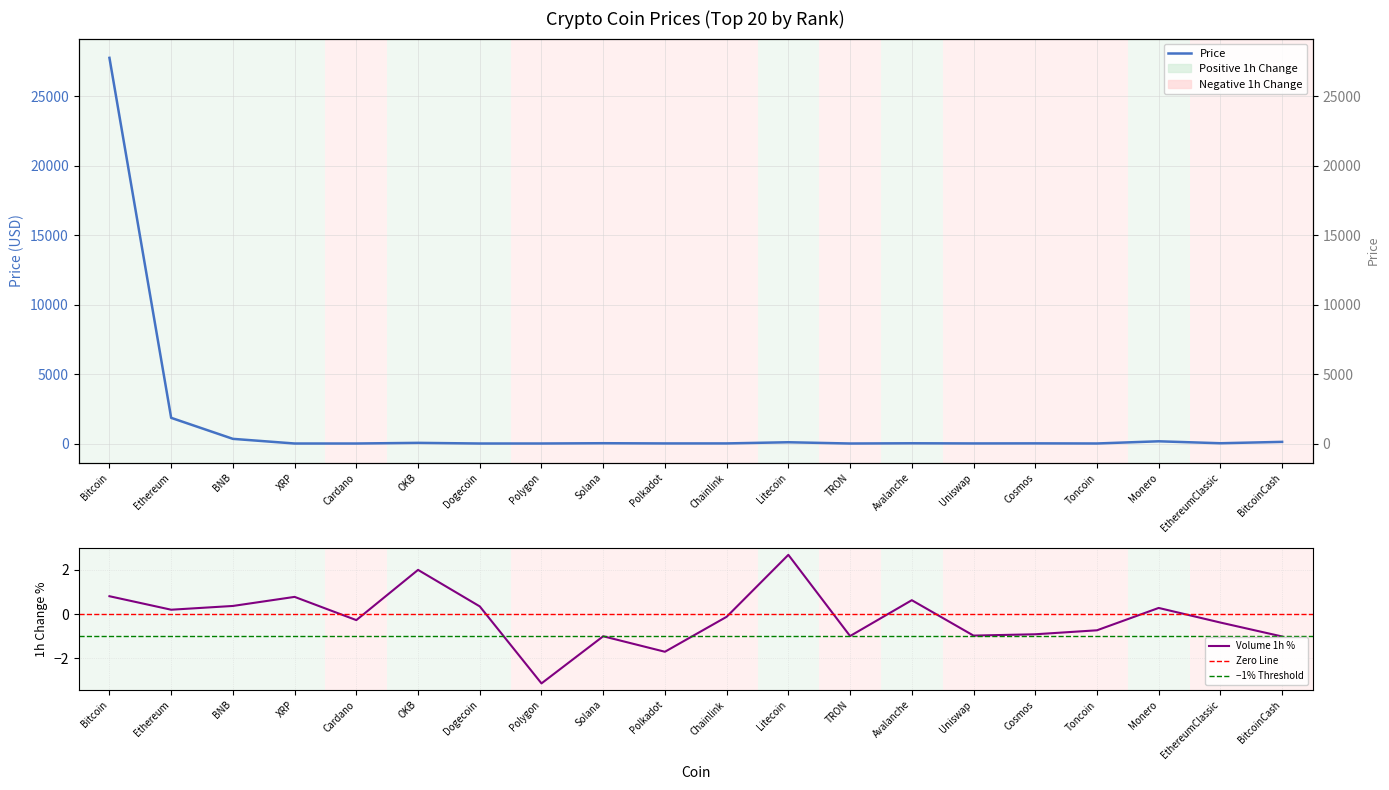

How many series are shown in this chart?

2